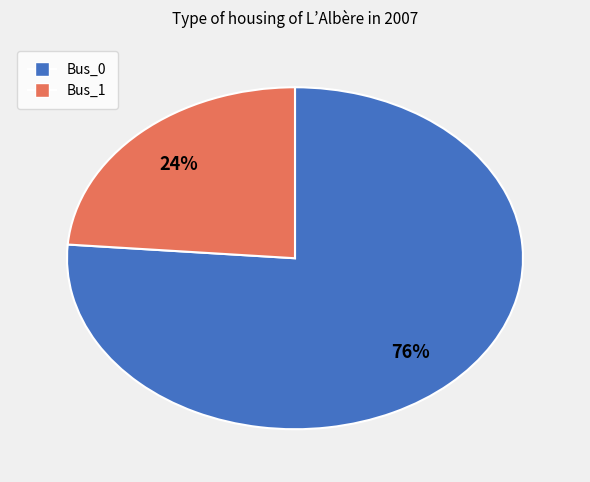

Which category has the smallest portion of the pie?

Bus_1